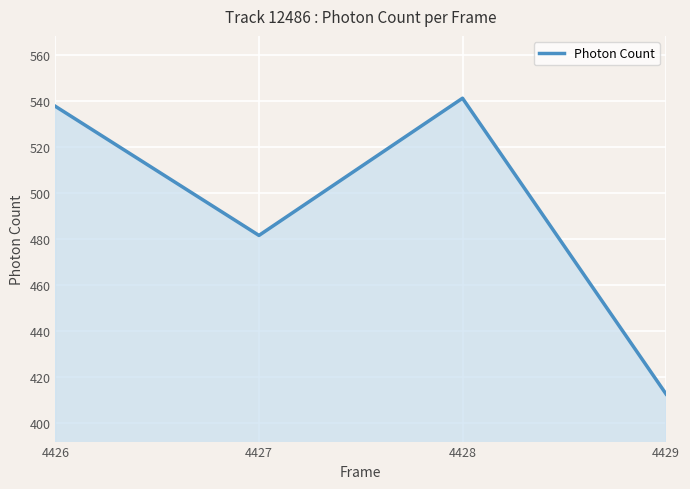

What is the change in value from 4426 to 4428?

+3.5